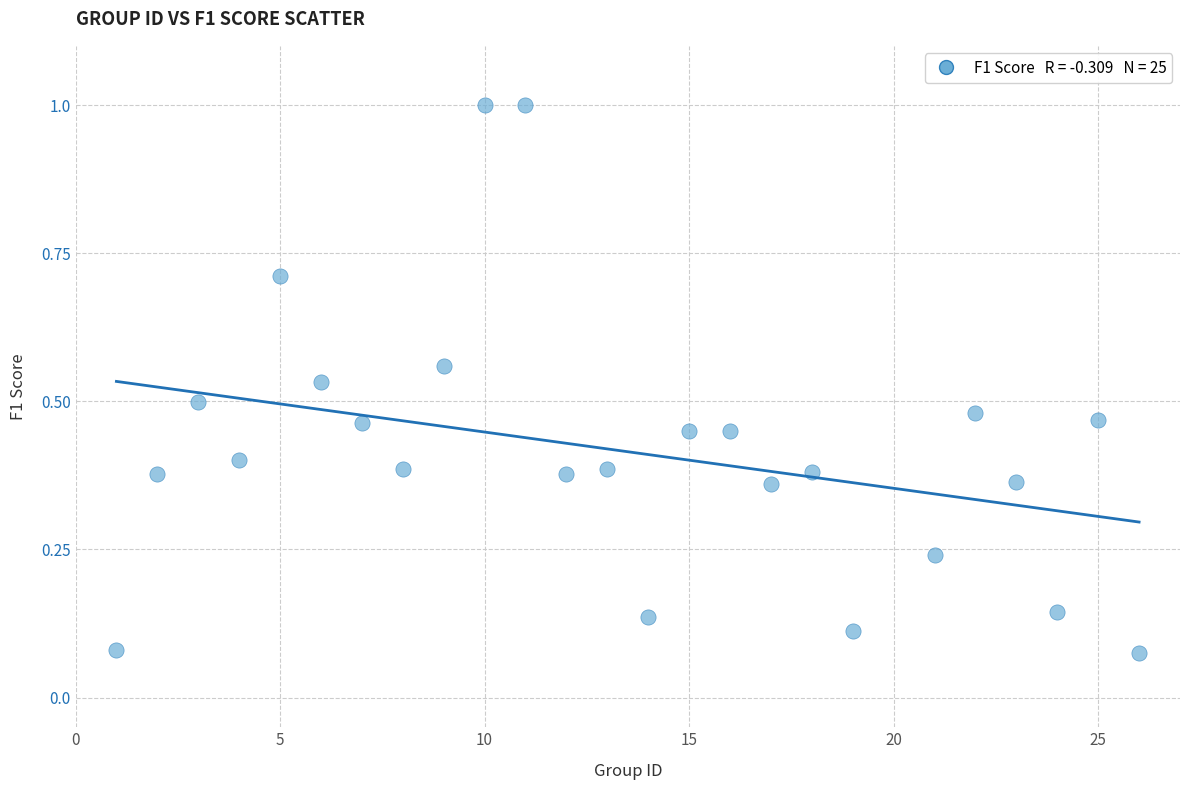

What is the range of Y values (max minus min)?

0.9